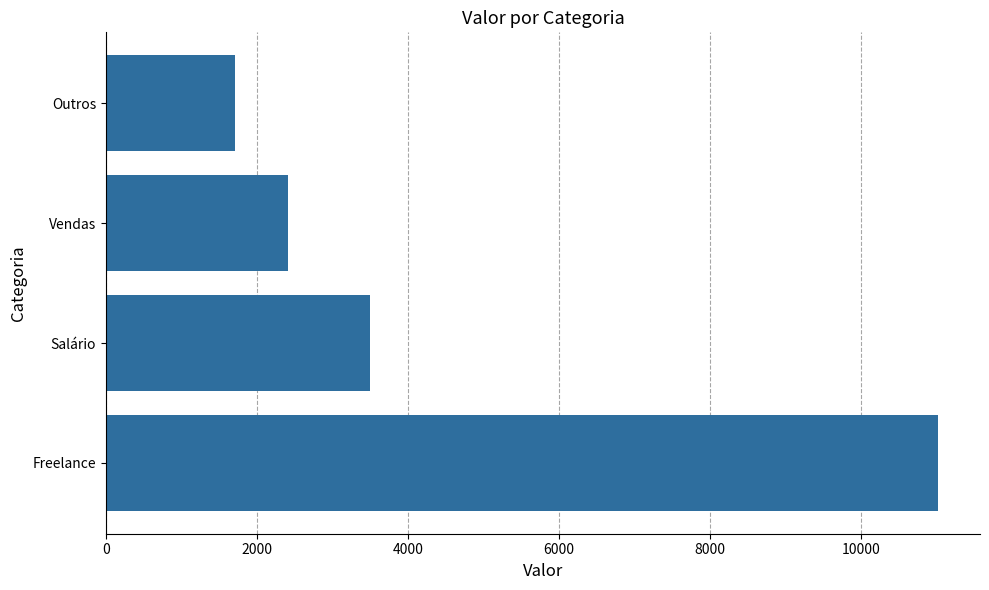

How many bars are there in total?

4